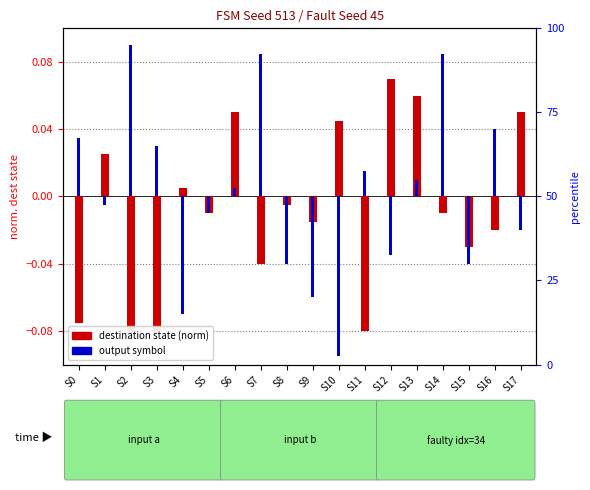

Between S10 and S17, which series saw the biggest shift?

output symbol delta